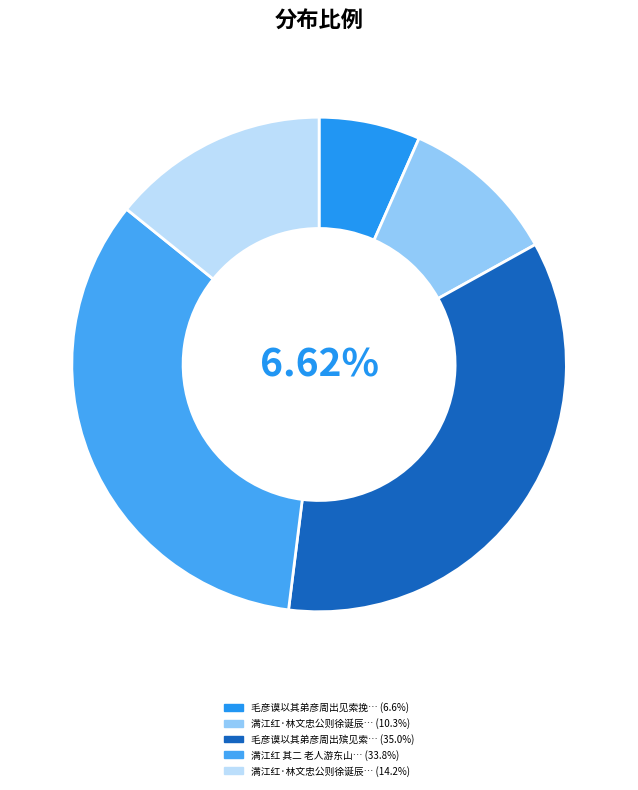

What percentage is NOT represented by 满江红·林文忠公则徐诞辰二百年纪念，福州三山诗社徵诗词，谨倚声奉献?

85.8%